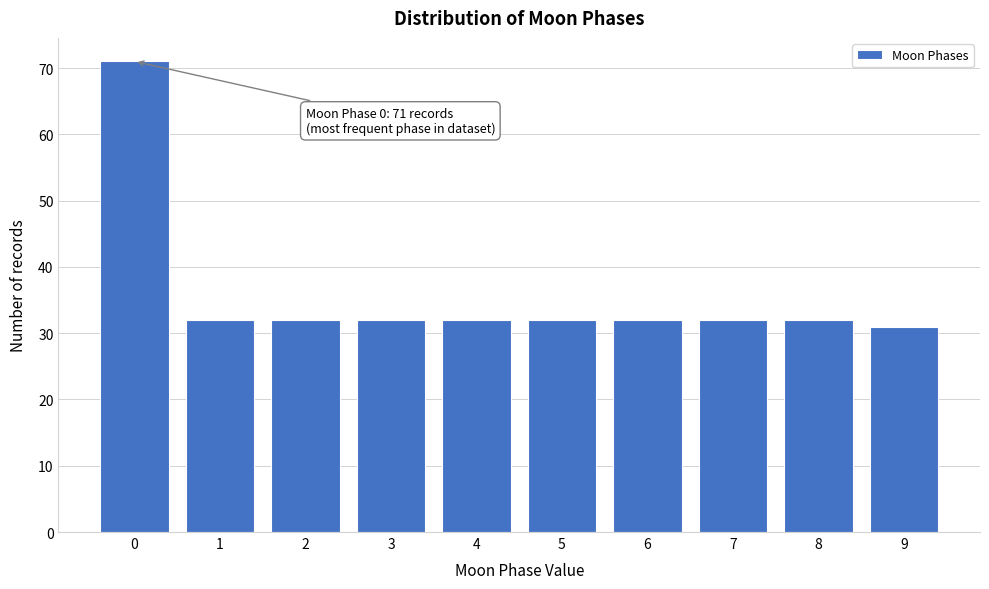

Reading left to right, extract all data points from this chart.

0=71	1=32	2=32	3=32	4=32	5=32	6=32	7=32	8=32	9=31